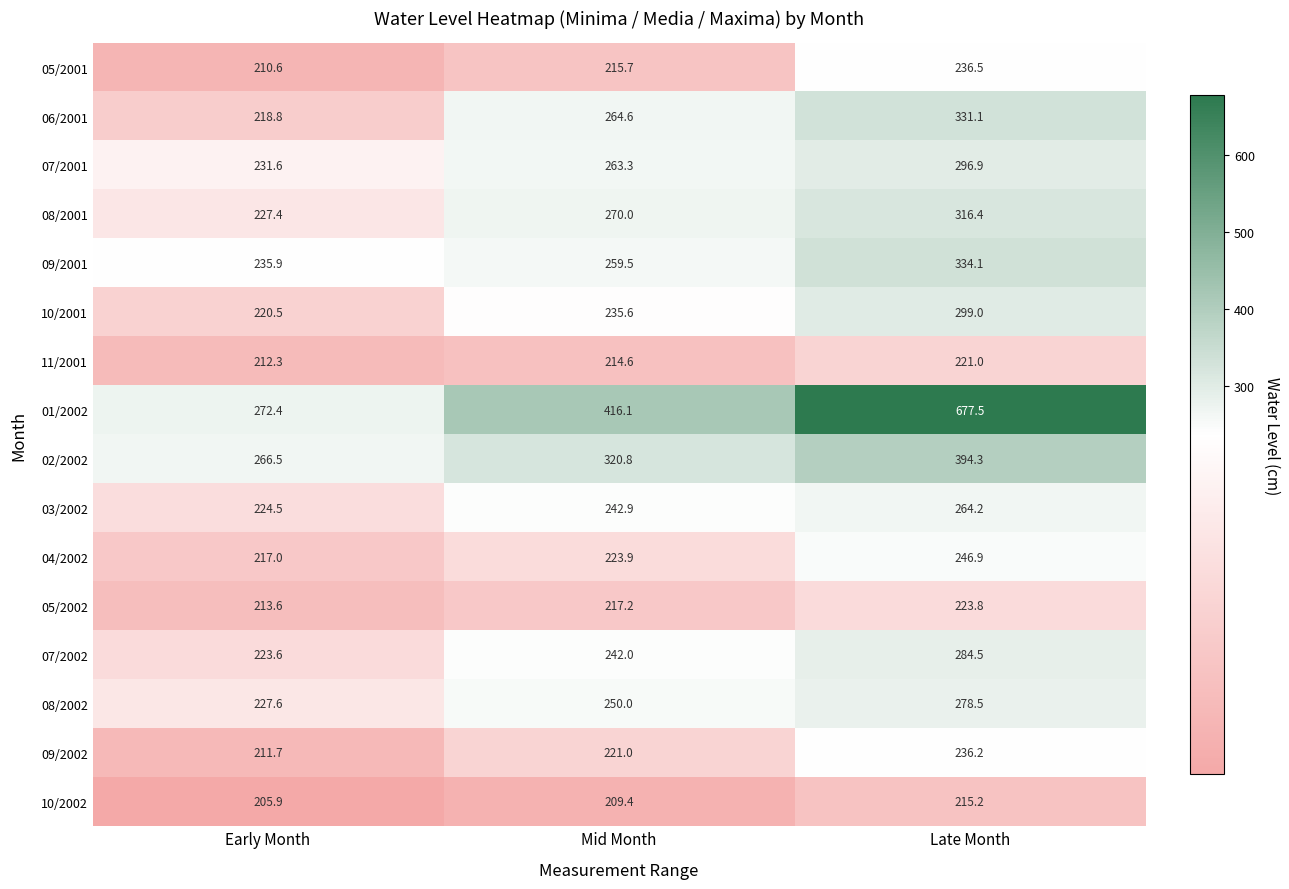

The 08/2001 series shows 542.6 at Late Month. True or false?

False